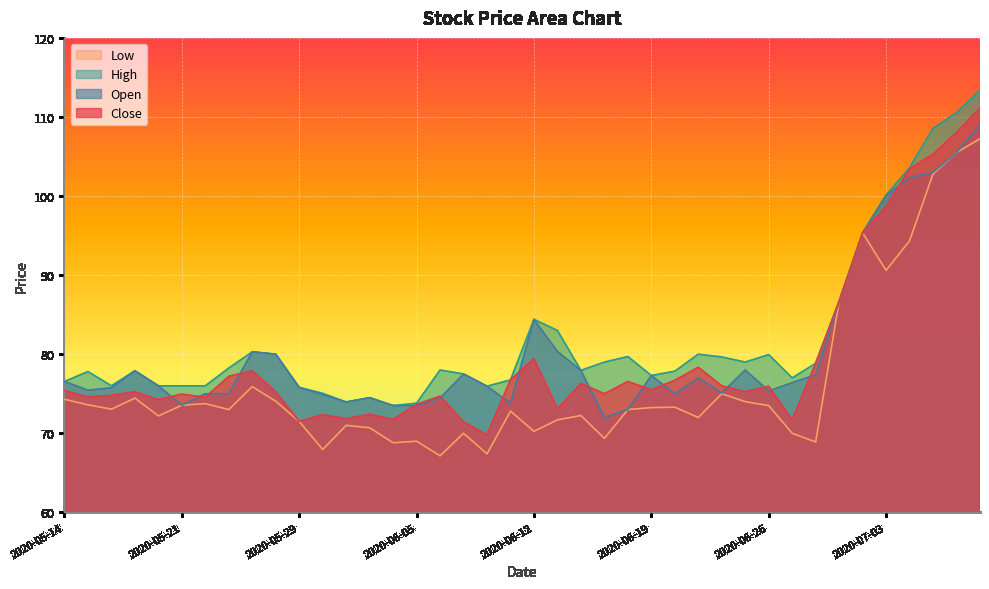

What is the difference between the maximum and minimum values in the high series?

39.9